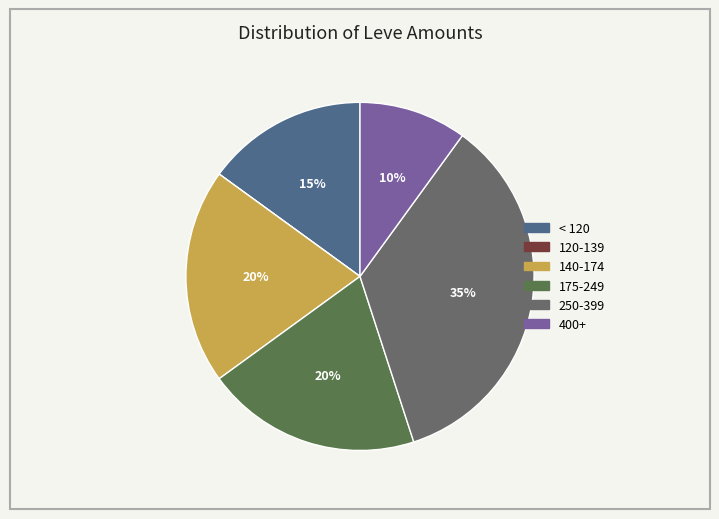

To the nearest percent, what is the average slice percentage?

17%